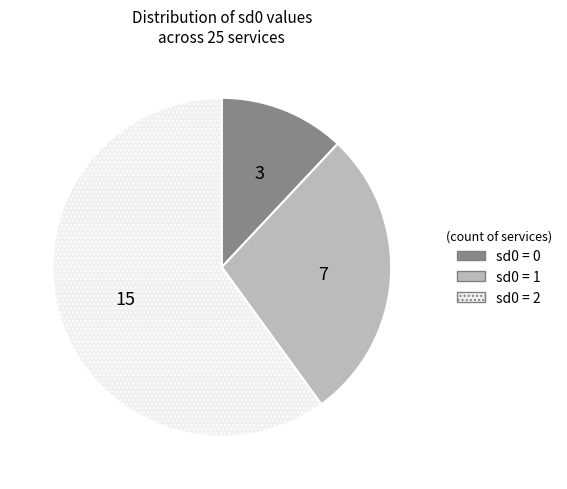

Is there a majority slice in this chart?

Yes